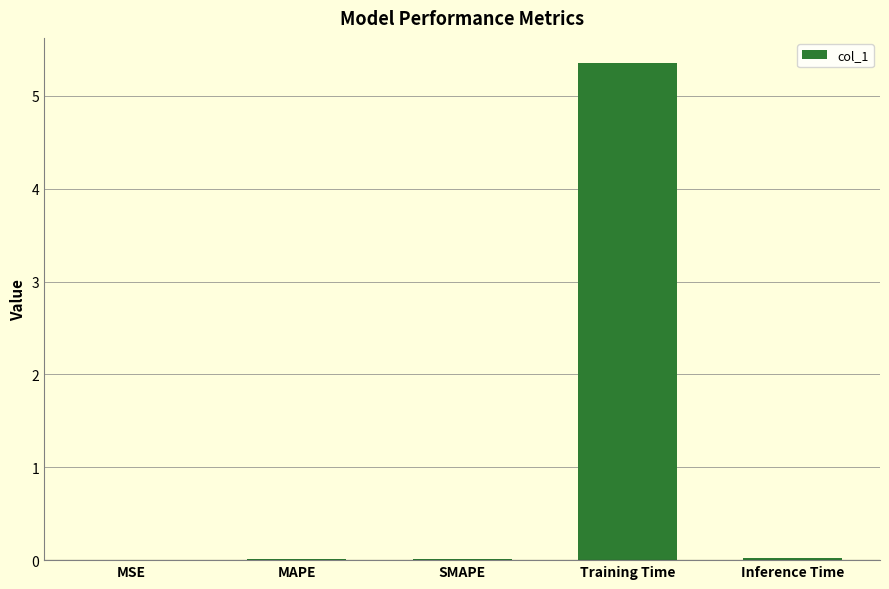

True or false: the data shows 0.0 at MAPE.

True